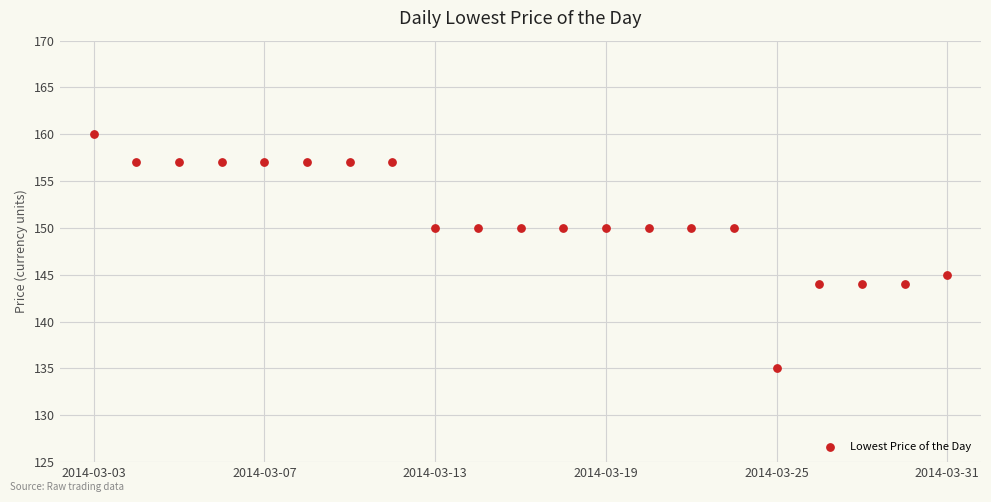

What is the range of Y values (max minus min)?

25